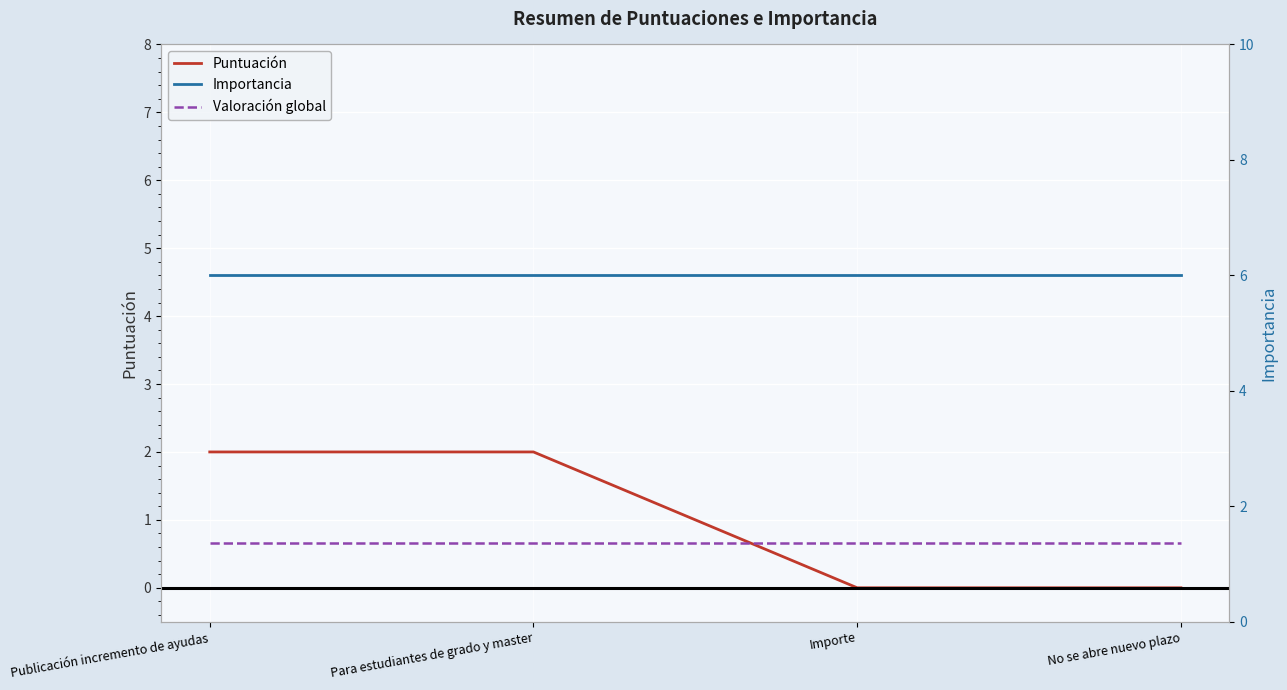

True or false: Valoración global and Importancia intersect in this chart.

False